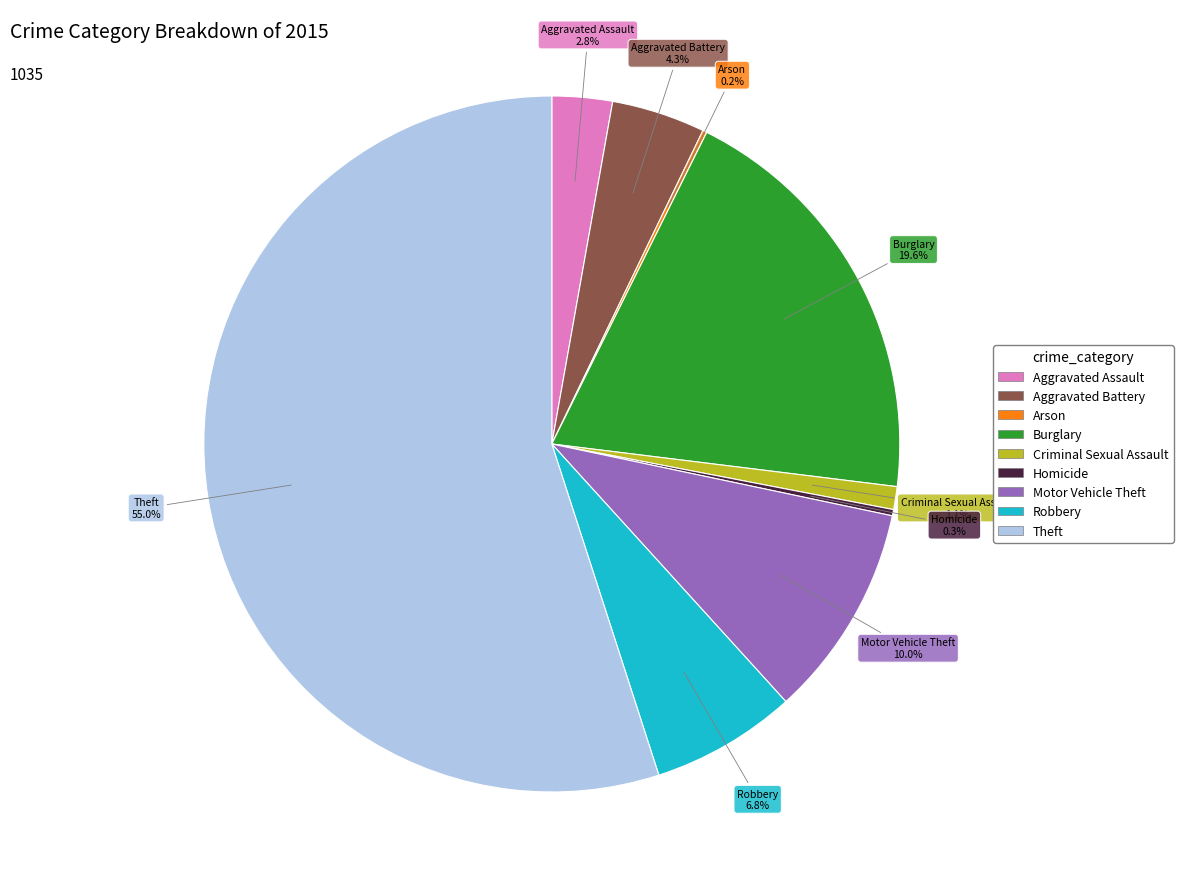

Which slice is the largest?

Theft